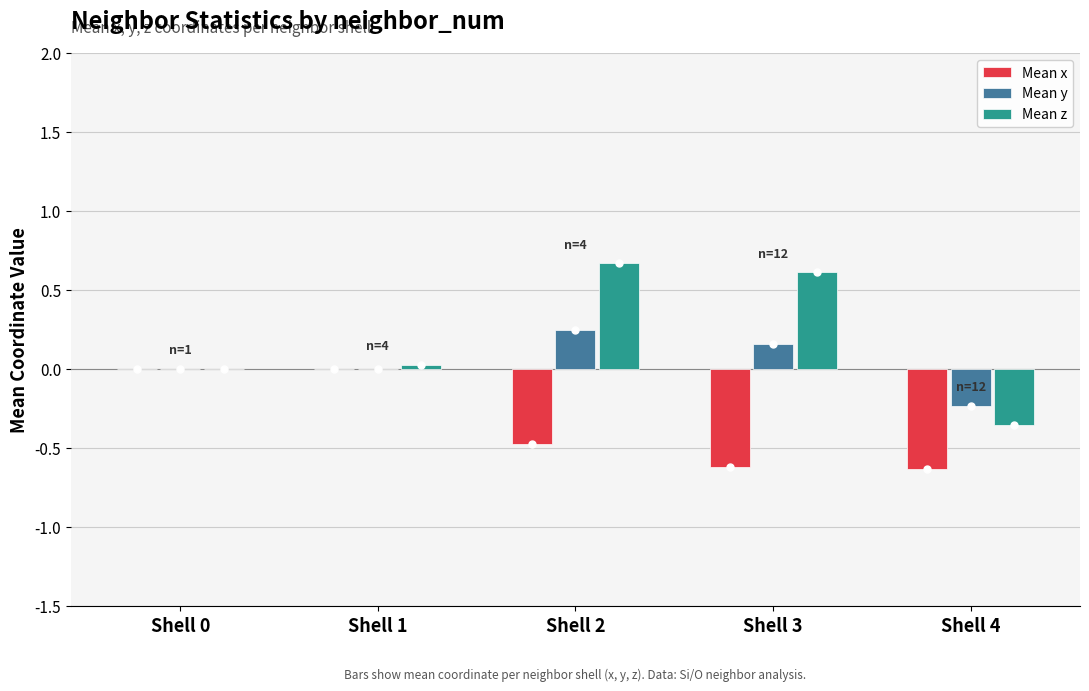

Between Shell 0 and Shell 4, which series saw the biggest shift?

Mean x